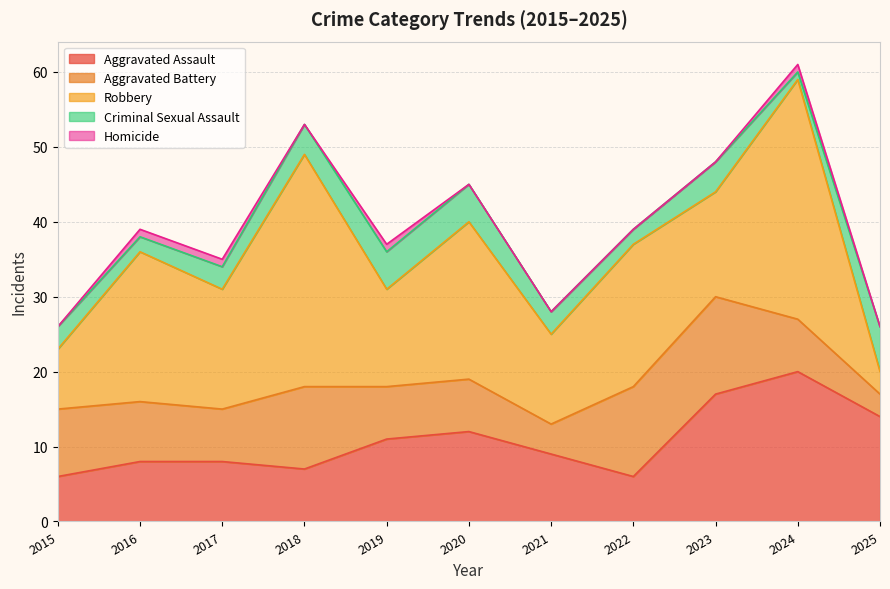

What is the total value across all series at 2017?

35